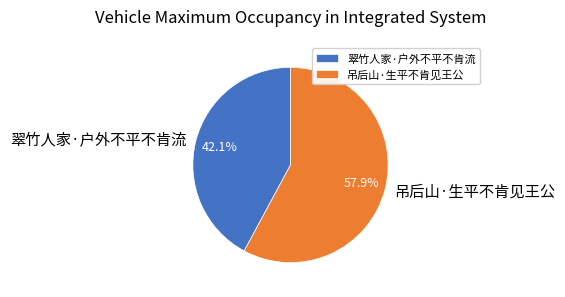

Approximately how many times larger is the value at 翠竹人家·户外不平不肯流 compared to 吊后山·生平不肯见王公?

0.7